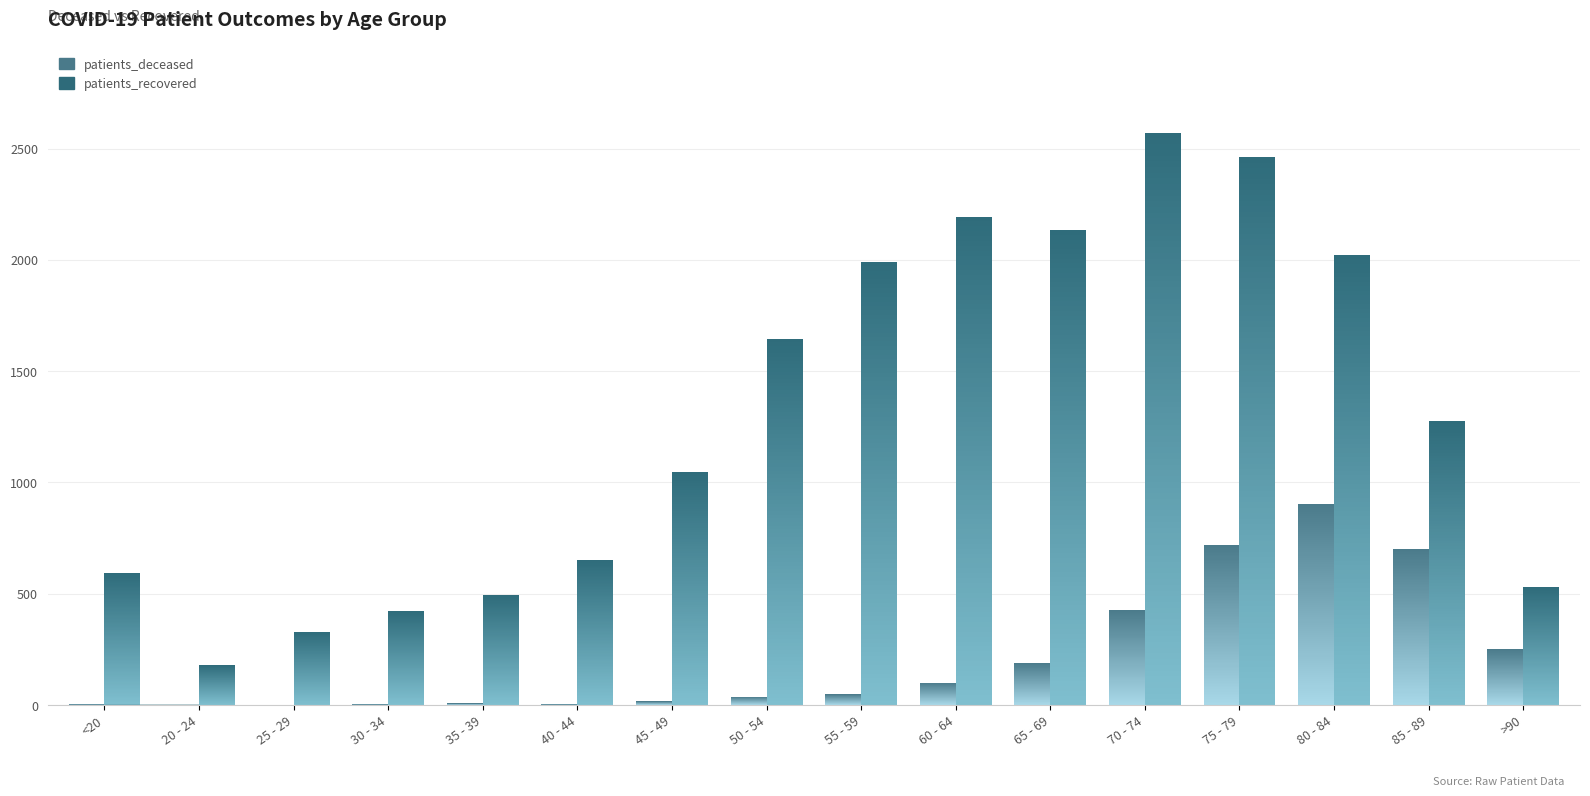

Rank the series by their maximum value, from lowest to highest.

patients_deceased, patients_recovered